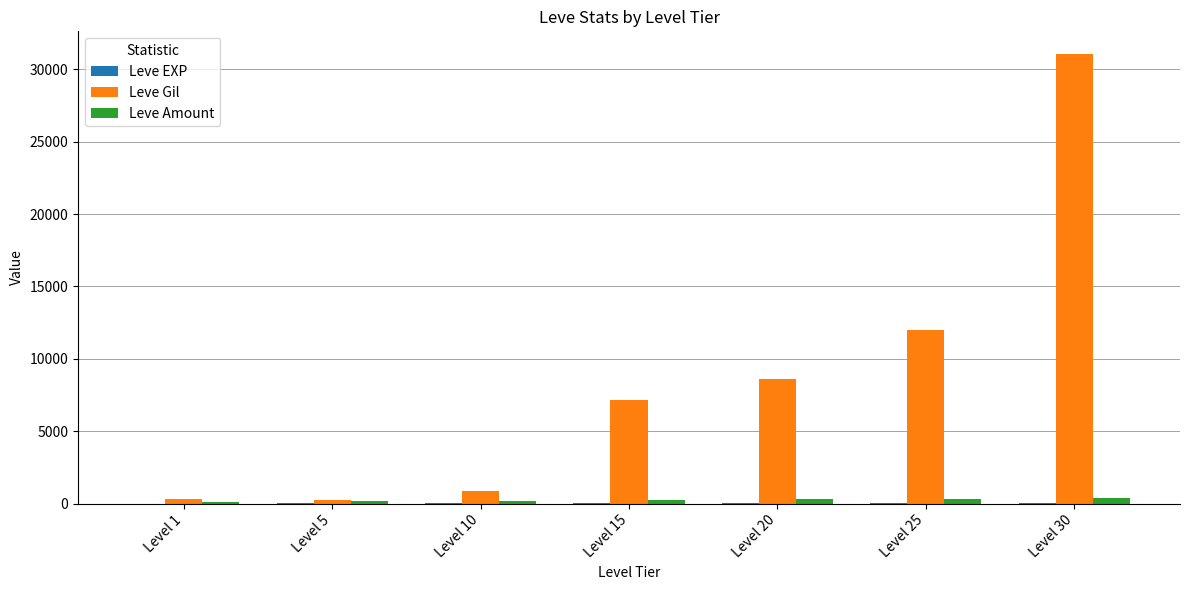

What is the maximum value for Leve Gil?

31070